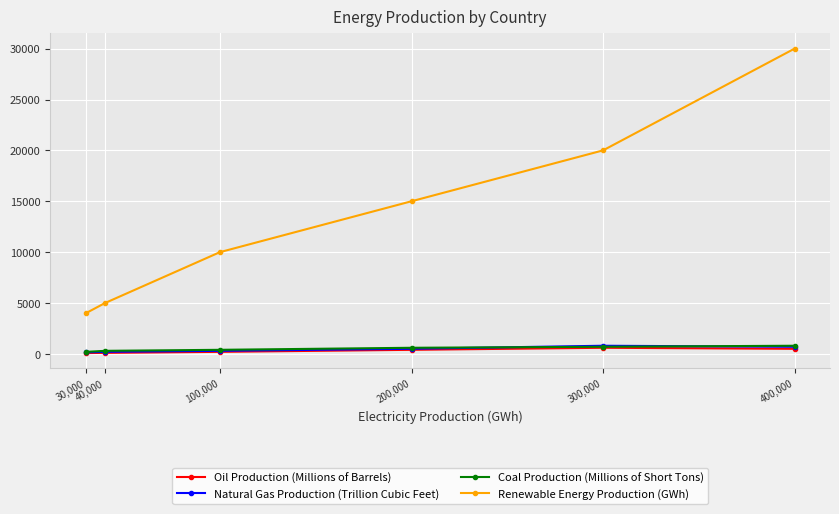

What is the average value of the Coal Production (Millions of Short Tons) series?

500